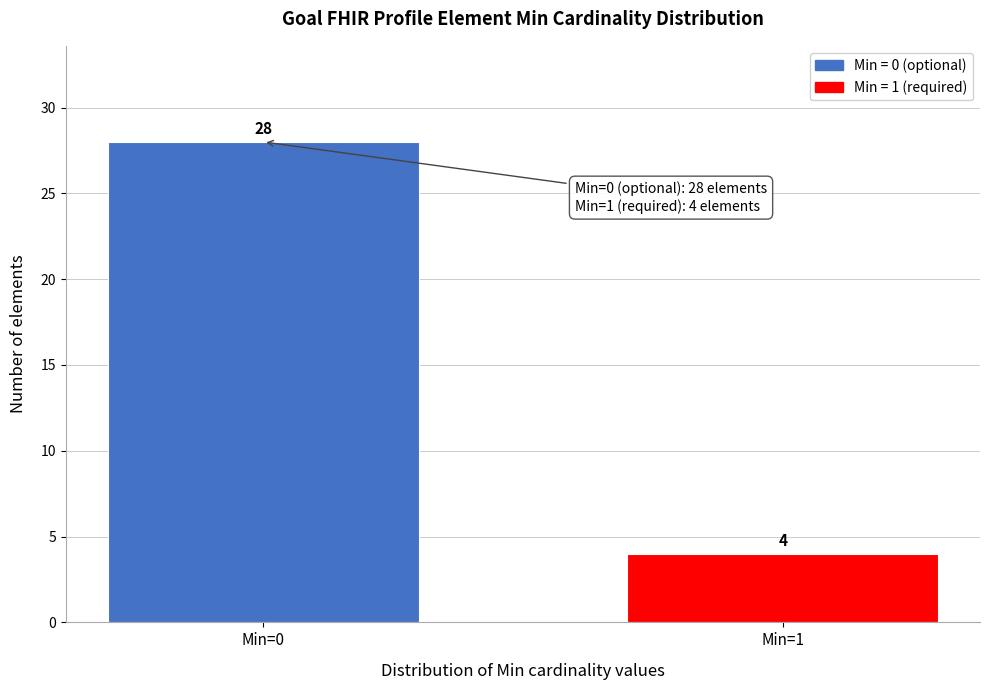

Reading right to left, what are all the values shown in this chart?

4	28